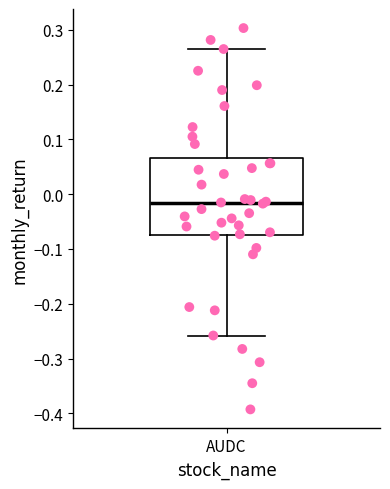

Where does the lower whisker of the box for AUDC end on the y-axis? The values are not printed on the chart, so give them approximately, as read against the axis.

-0.26